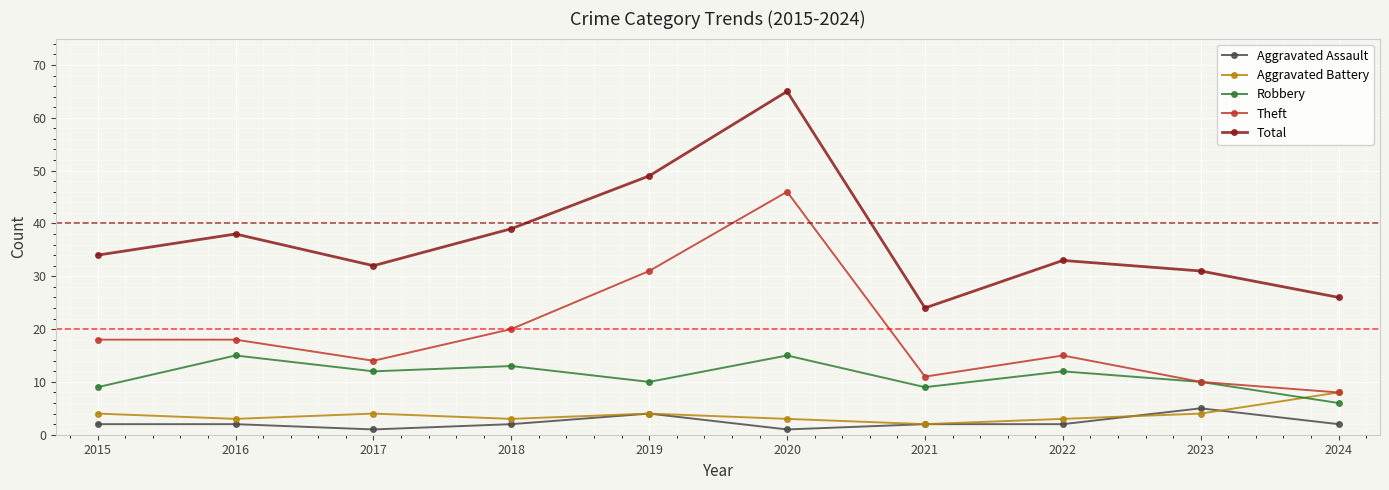

Does the chart have visible grid lines?

Yes